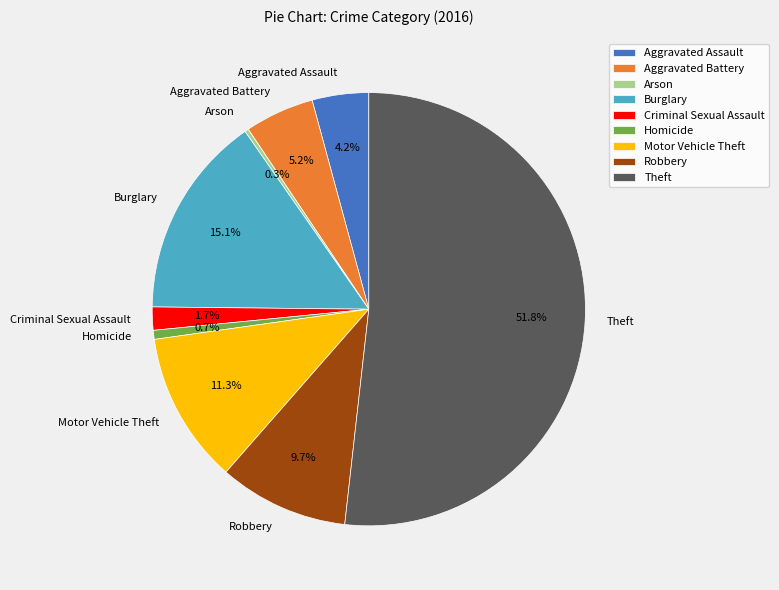

Is it true that Theft is 52% of the pie?

True